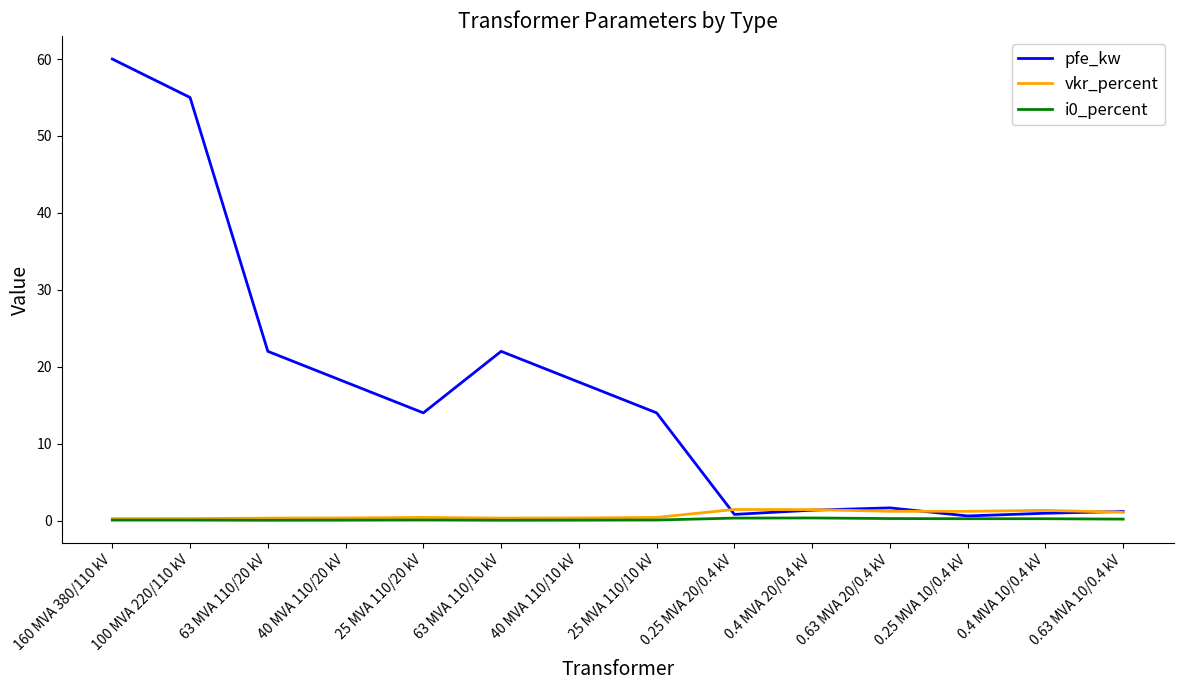

The value of pfe_kw at 25 MVA 110/20 kV is 5.9. True or false?

False